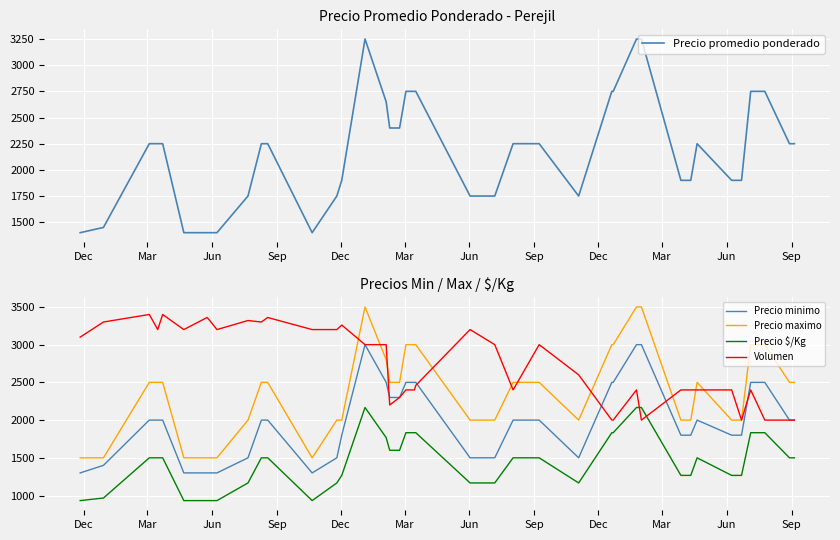

In Precio maximo, how many points are higher than both neighbors (excluding endpoints)?

2